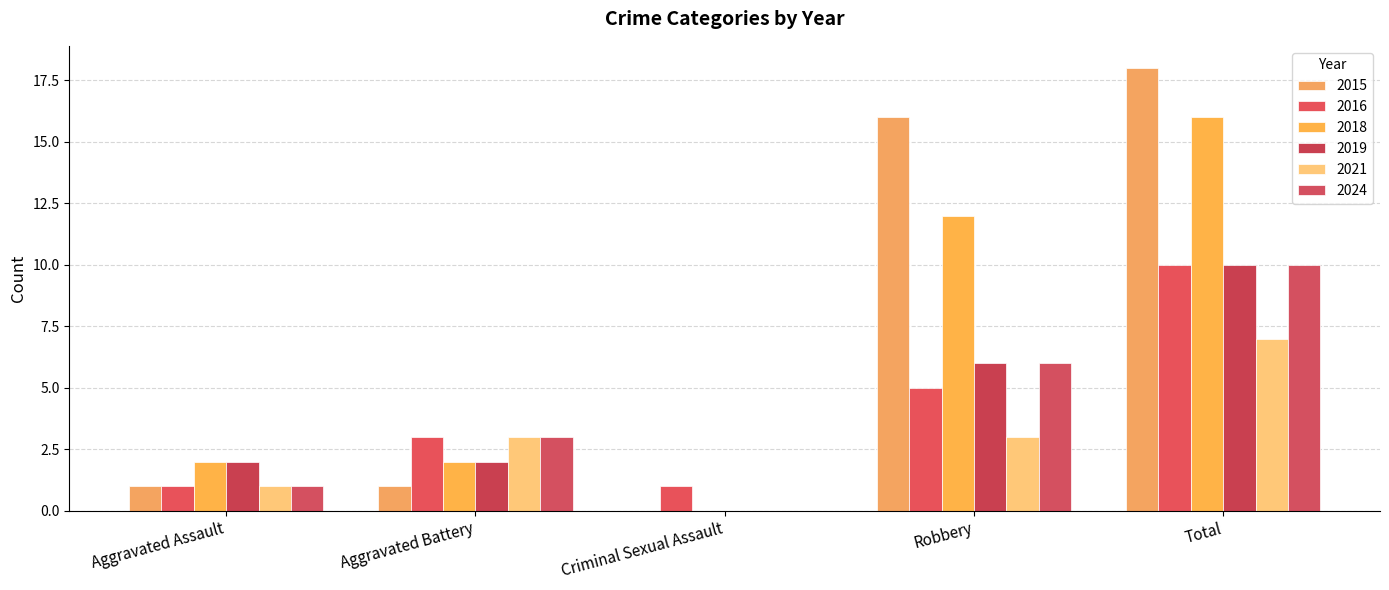

True or false: 2018 has a value of 3 at Aggravated Battery.

False